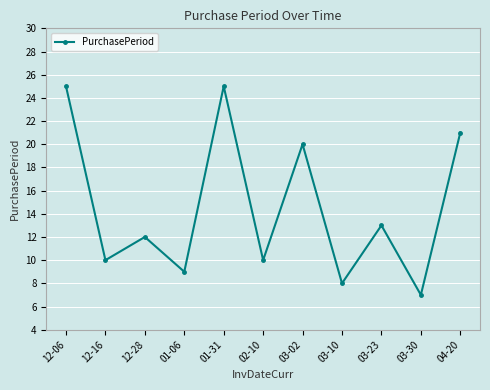

Which label corresponds to the smallest value in the chart?

03-30